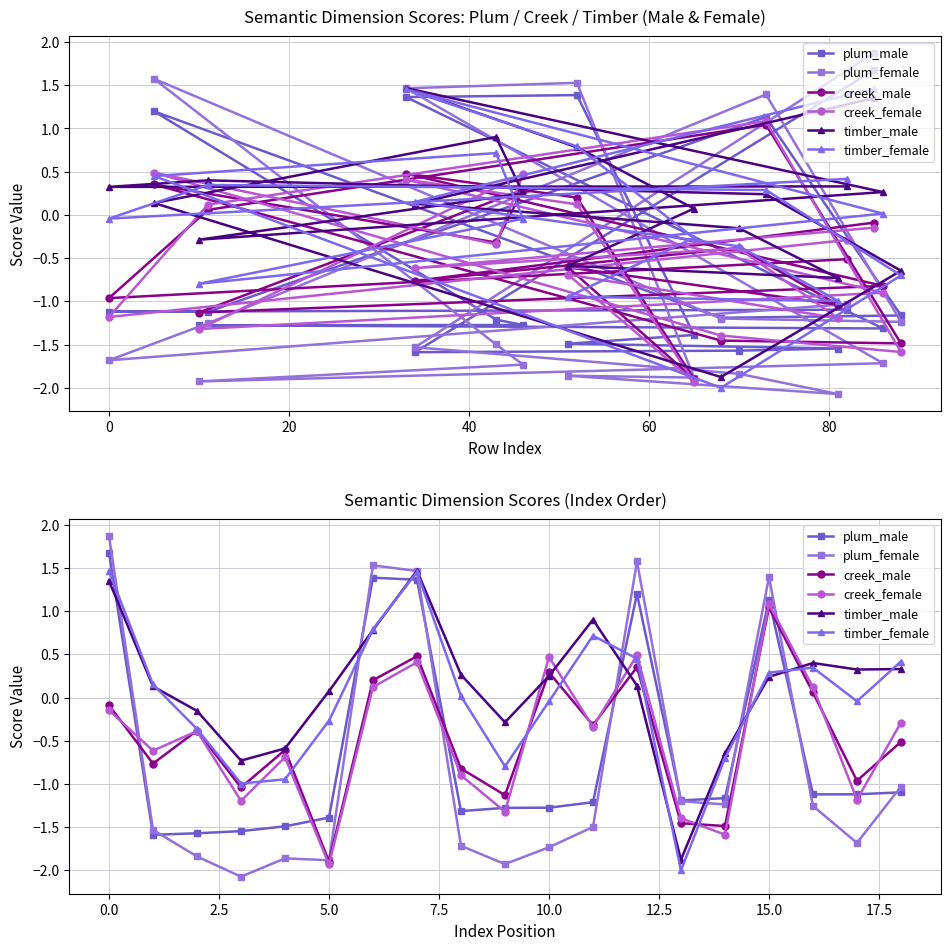

What are all the series names shown in the legend?

plum_male, plum_female, creek_male, creek_female, timber_male, timber_female